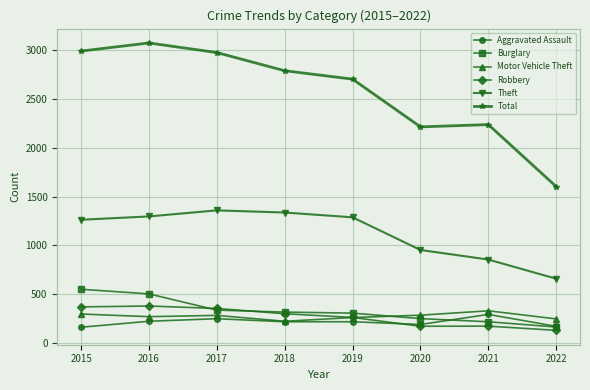

Which series has the largest total across all categories?

Total